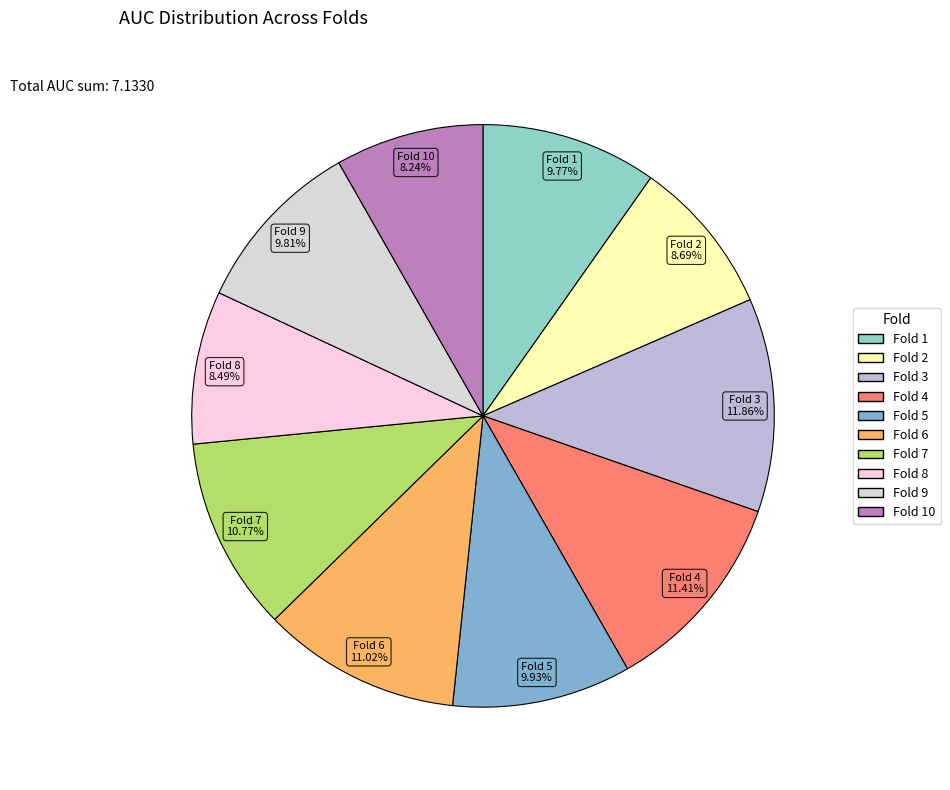

How many segments does this pie chart have?

10